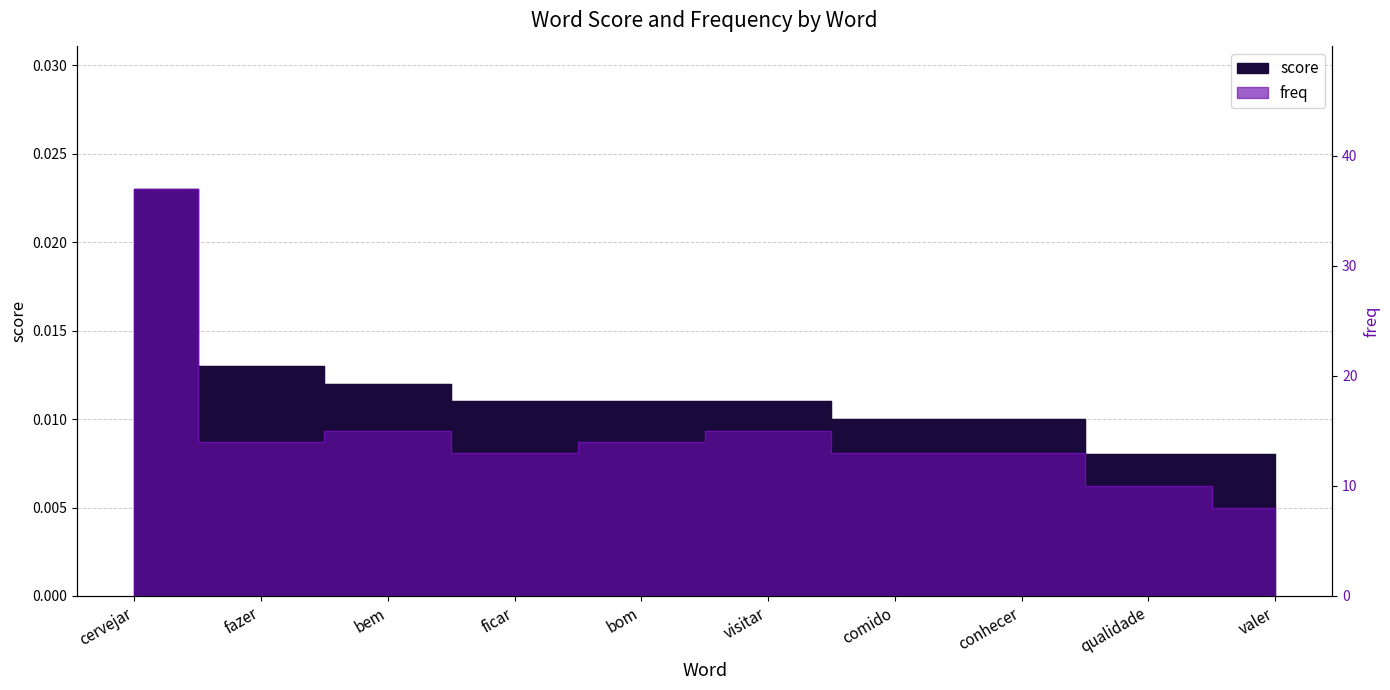

True or false: score and freq intersect in this chart.

False